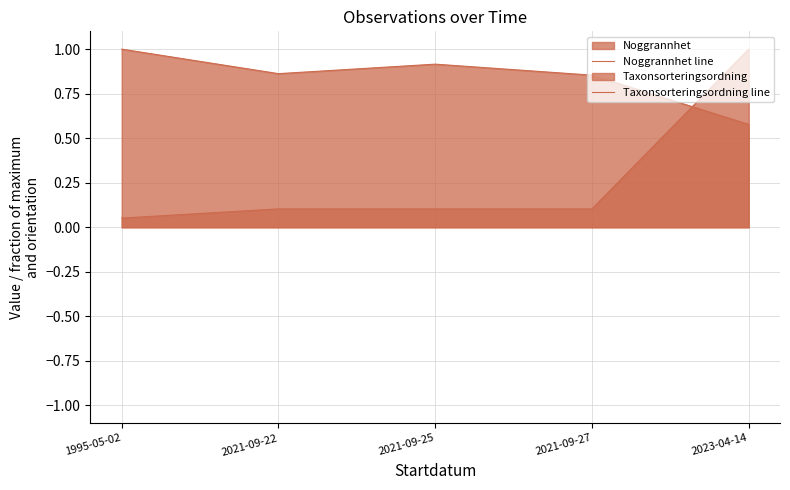

At how many categories does at least one series exceed 0?

5